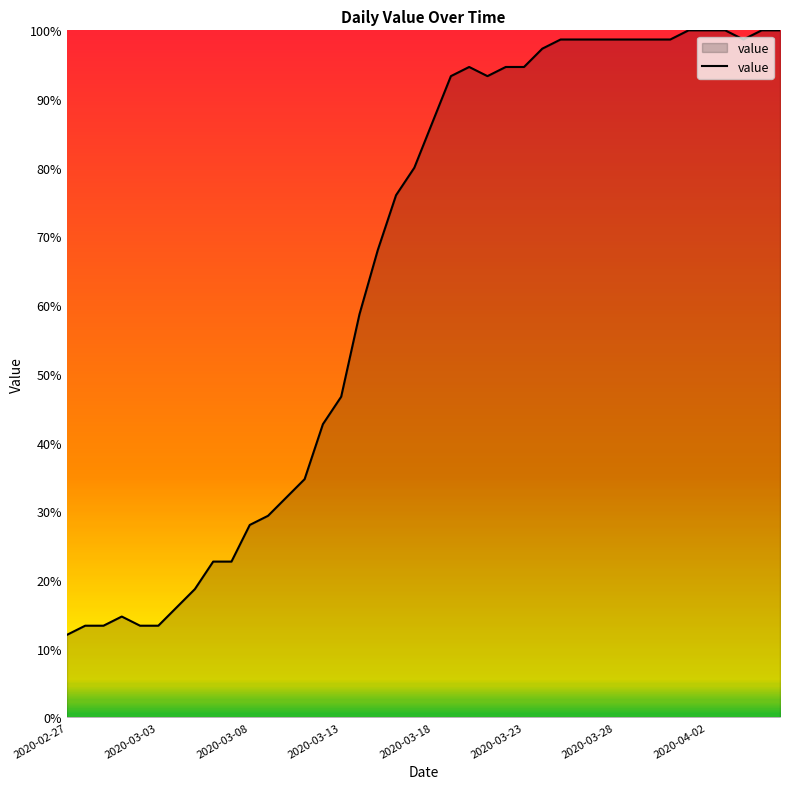

What is the average value?

65.0